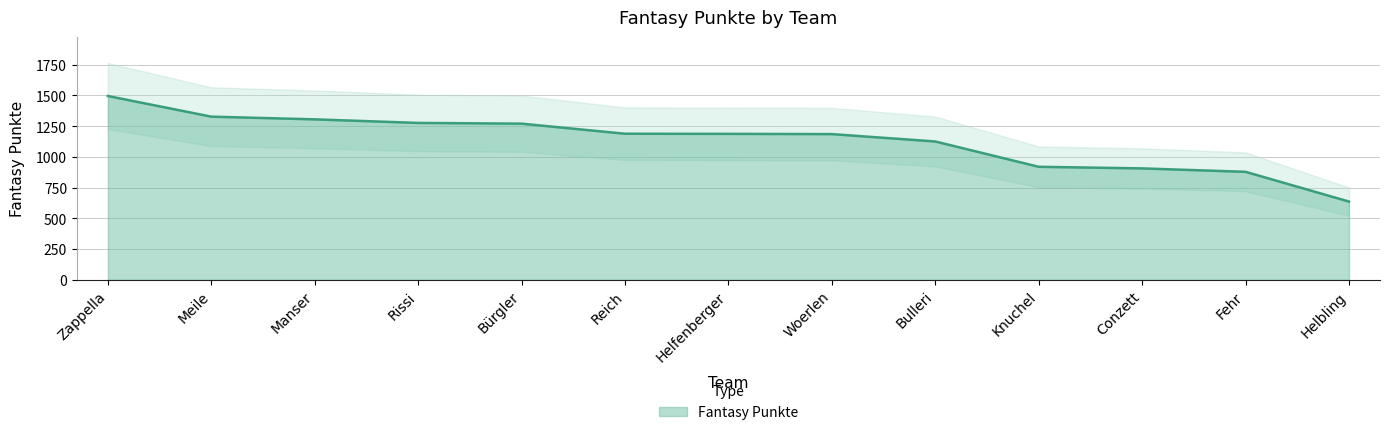

Which label corresponds to the smallest value in the chart?

Helbling